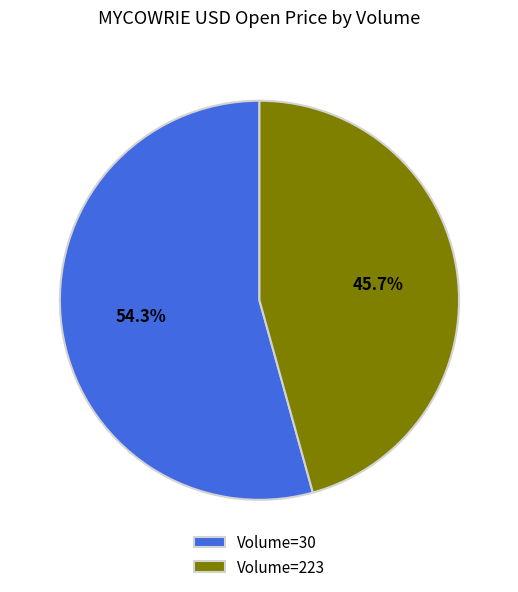

Combined, do Volume=223 and Volume=30 account for over 50%?

Yes